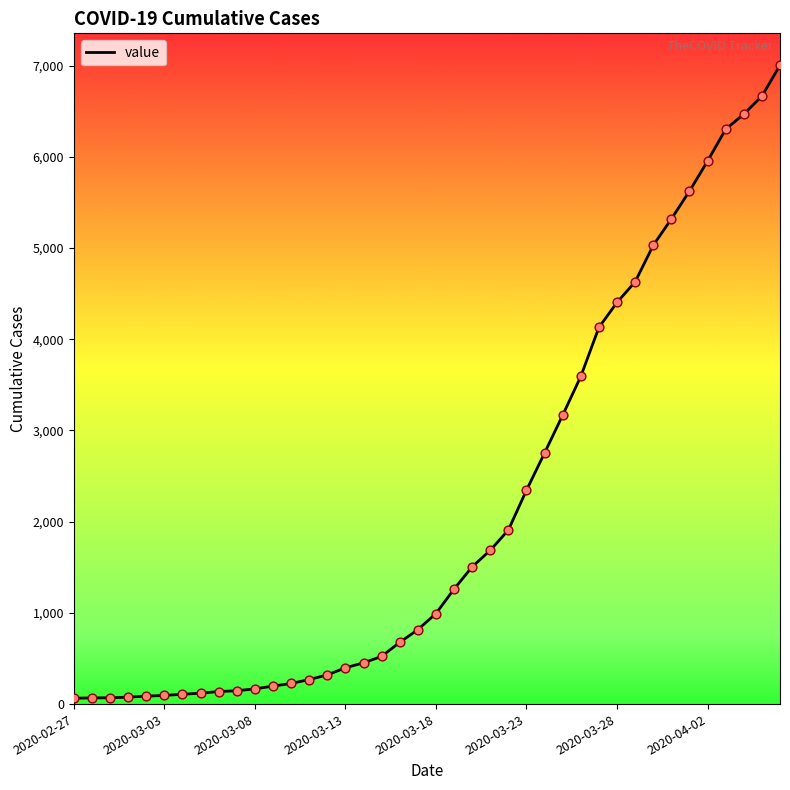

What is the difference between the maximum and minimum values?

6940